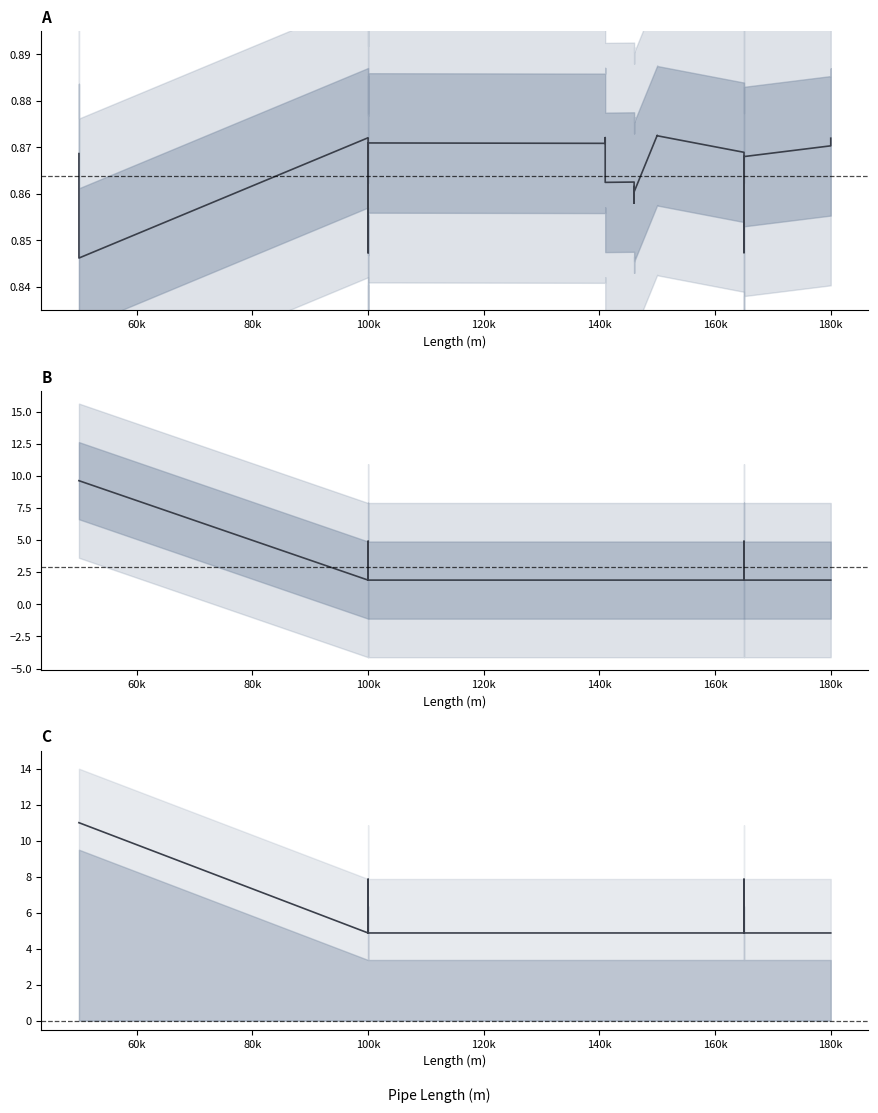

Is it true that omega equals 4.9 at 100k?

True